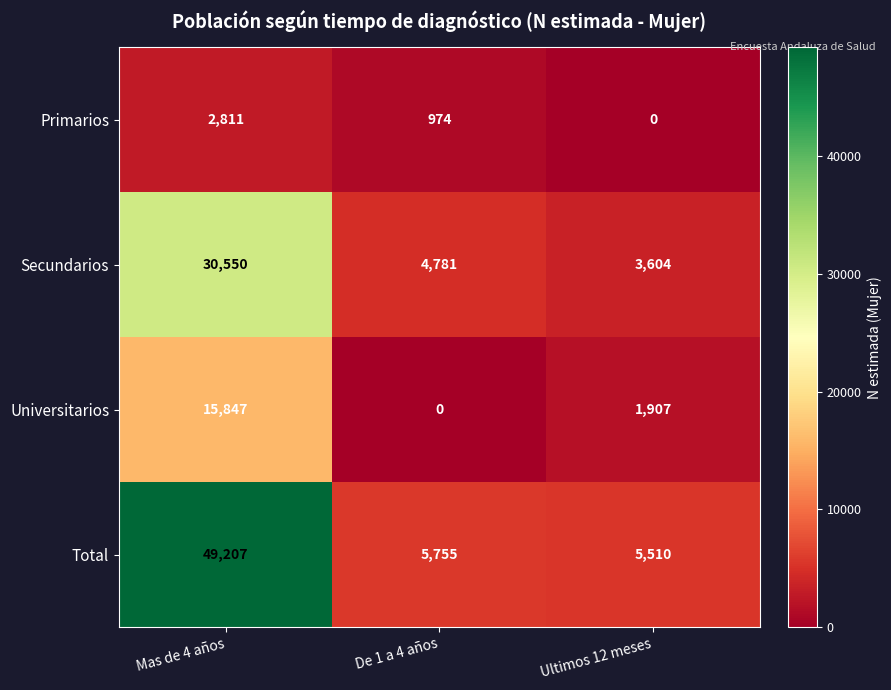

Rank the series by their average value, from highest to lowest.

Total, Secundarios, Universitarios, Primarios